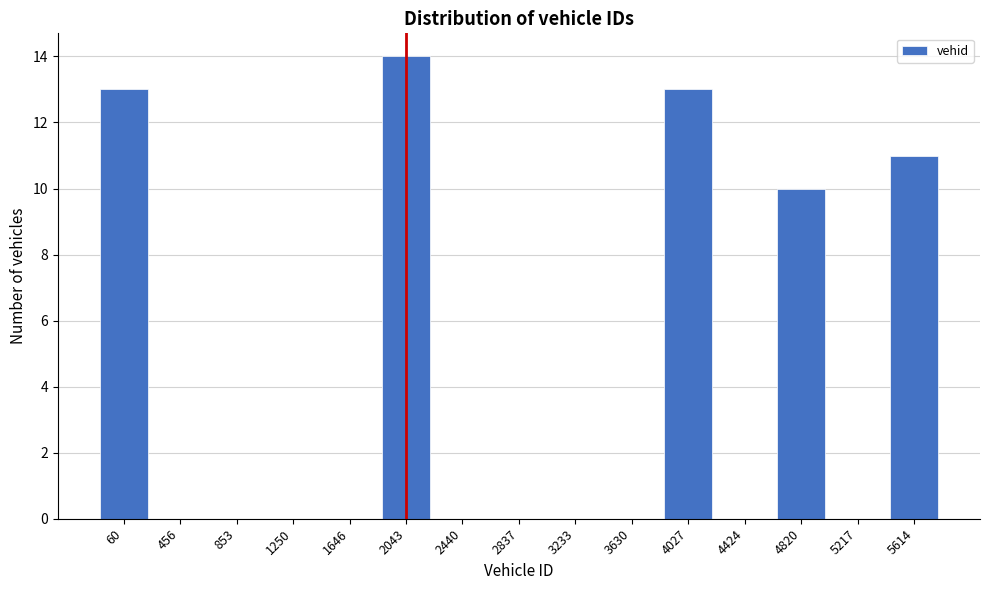

Reading left to right, transcribe all the data shown in this chart.

60=13	456=0	853=0	1250=0	1646=0	2043=14	2440=0	2837=0	3233=0	3630=0	4027=13	4424=0	4820=10	5217=0	5614=11